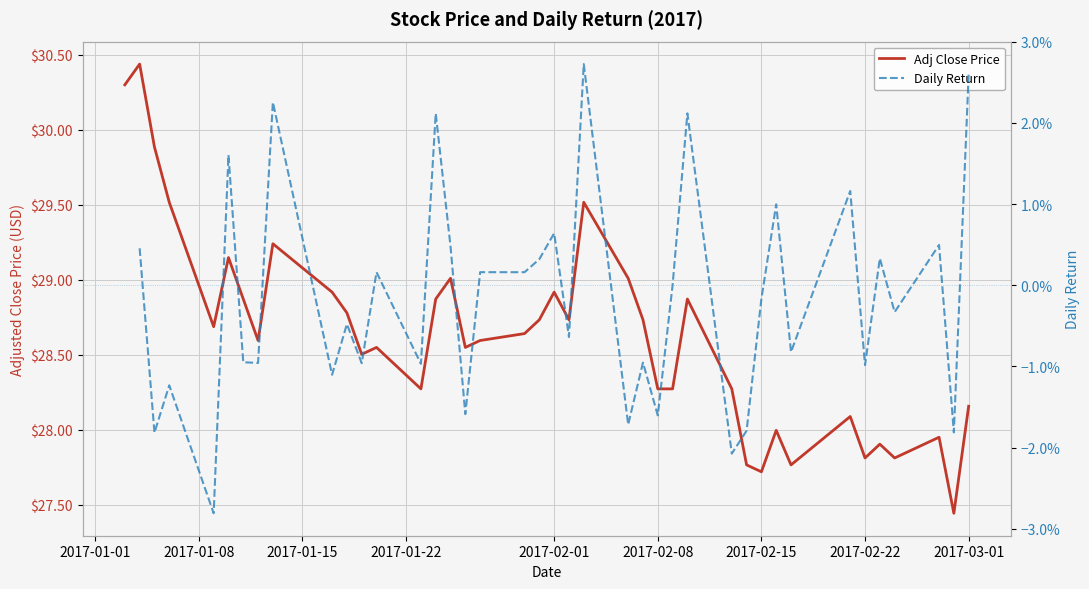

How many lines are shown in the chart?

2